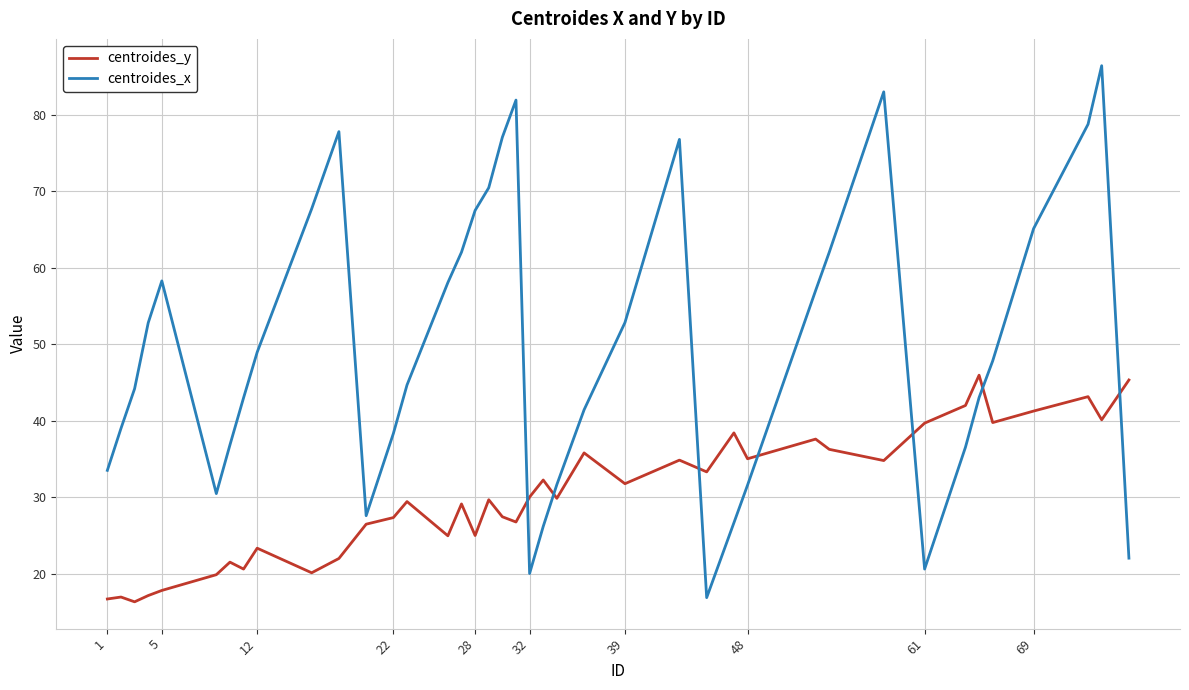

Which series has the largest total across all categories?

centroides_x